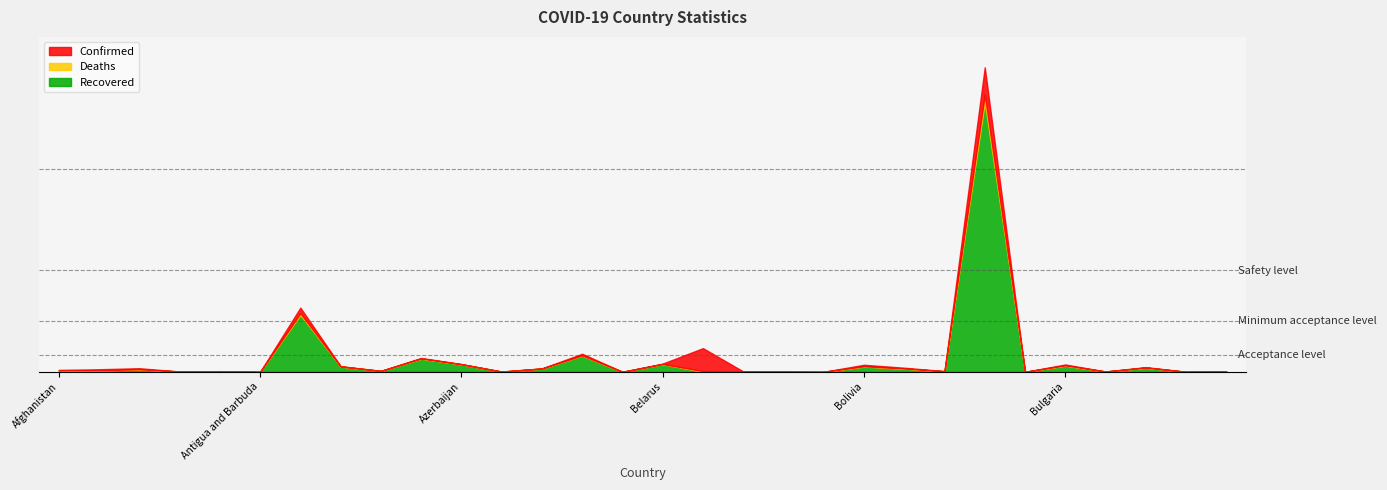

What is the difference between the Recovered values at Benin and Belgium?

3317